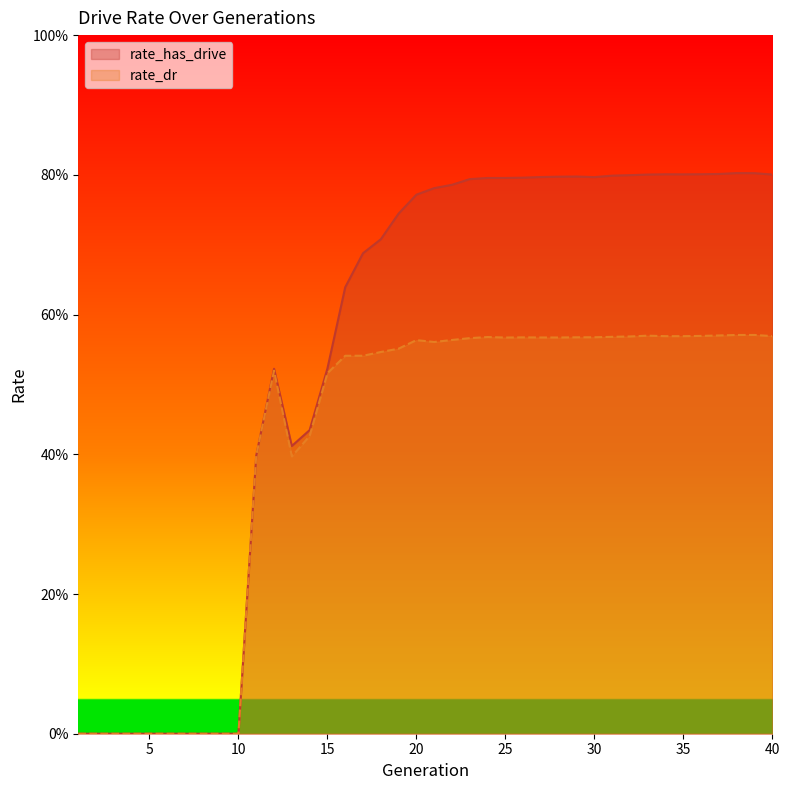

True or false: rate_has_drive and rate_dr cross at least once.

False